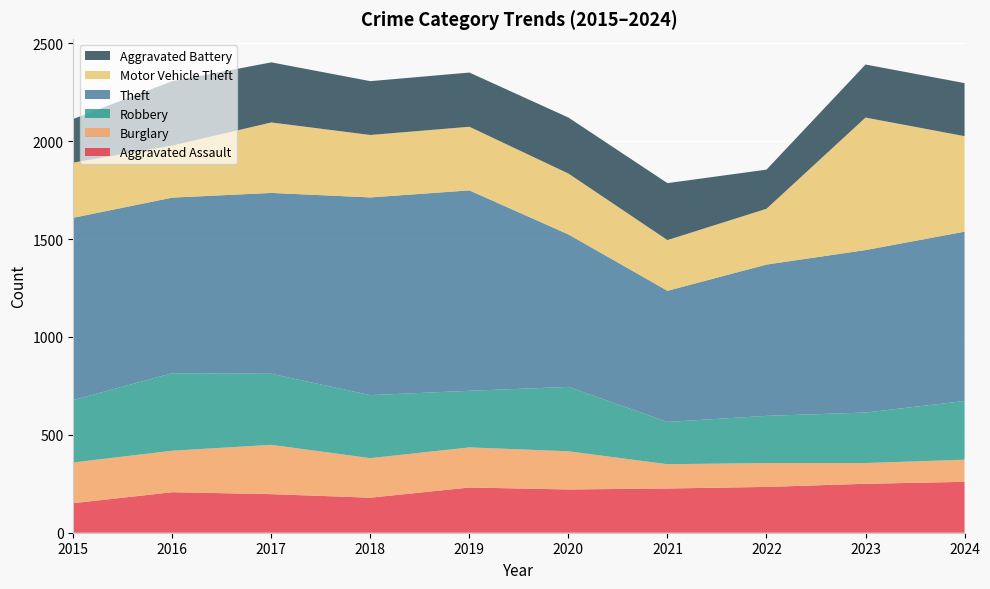

Reading left to right, list all the values displayed in this chart.

Aggravated Assault: 151	207	197	179	231	221	226	234	250	260
Burglary: 208	212	252	202	205	195	124	122	106	113
Robbery: 319	396	363	322	289	329	216	241	258	300
Theft: 931	897	924	1010	1024	779	670	773	830	865
Motor Vehicle Theft: 282	266	360	319	325	311	259	285	677	488
Aggravated Battery: 223	329	307	275	277	286	291	200	271	271